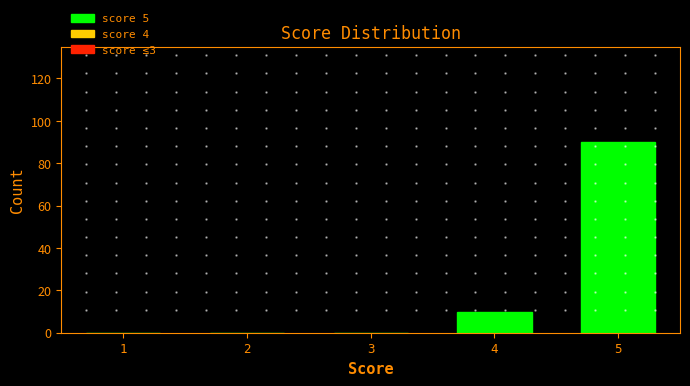

Reading left to right, transcribe this chart: for each bar, give the range it covers on the x-axis and its height. The values are not printed on the chart, so give them approximately, as read against the axis.

0.5 to 1.5: 0
1.5 to 2.5: 0
2.5 to 3.5: 0
3.5 to 4.5: 10
4.5 to 5.5: 90